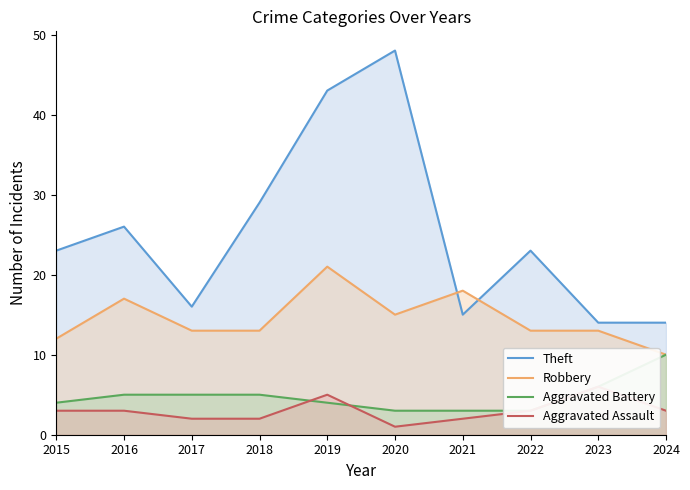

Count the number of data series in this chart.

4